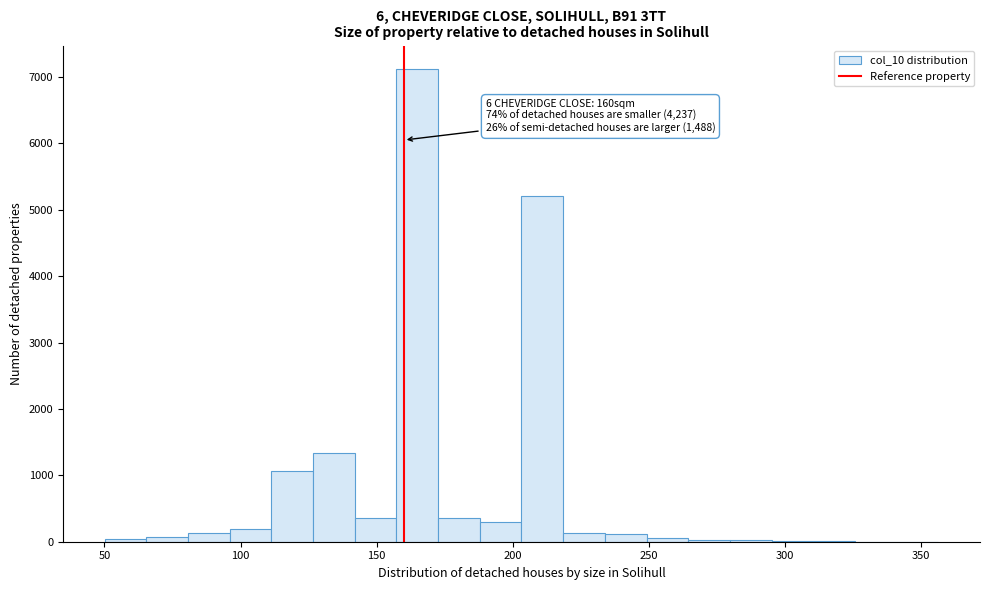

Around what value on the x-axis is the tallest bar? Give the approximate position of its centre, as read against the axis.

165